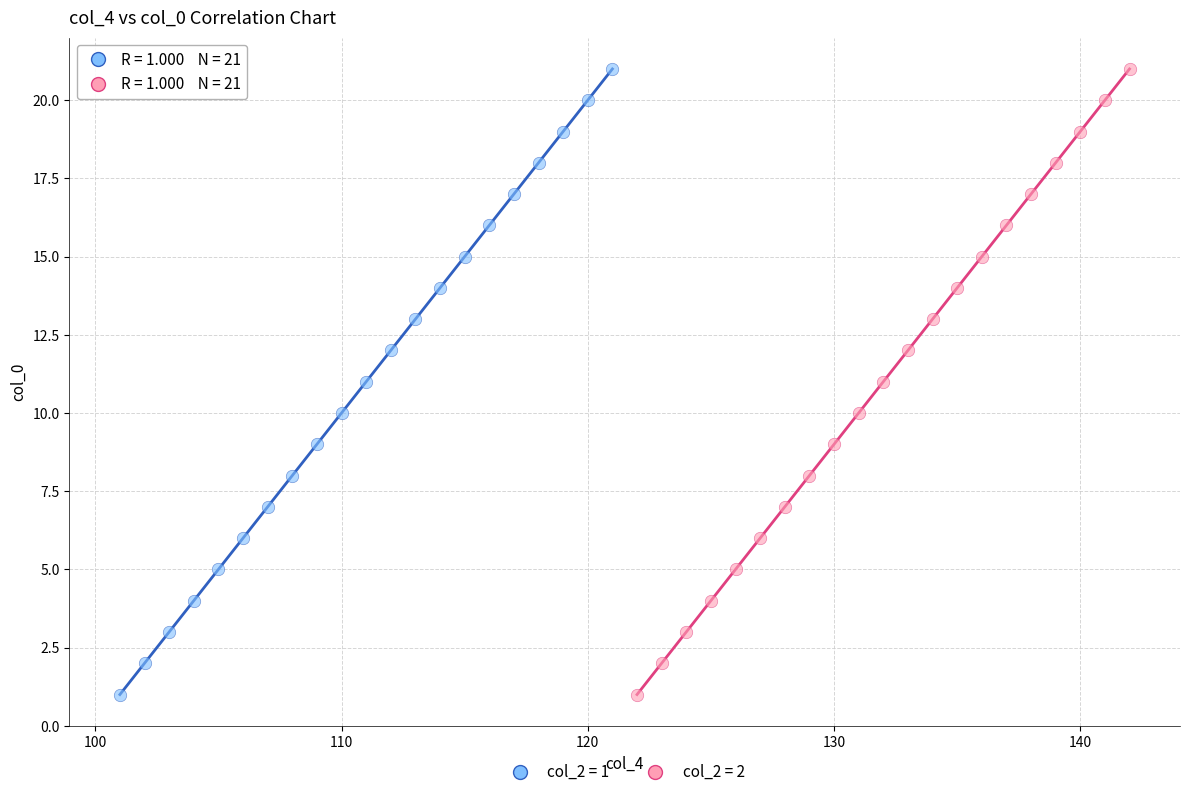

What are all the series names shown in the legend?

col_2 = 1, col_2 = 2